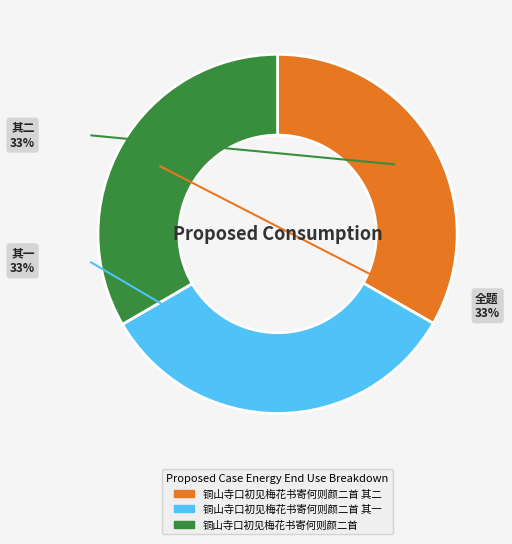

How many slices are in this pie chart?

3